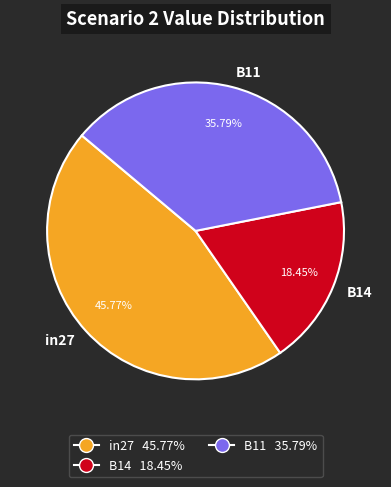

The B14 slice represents 18% of the pie. True or false?

True